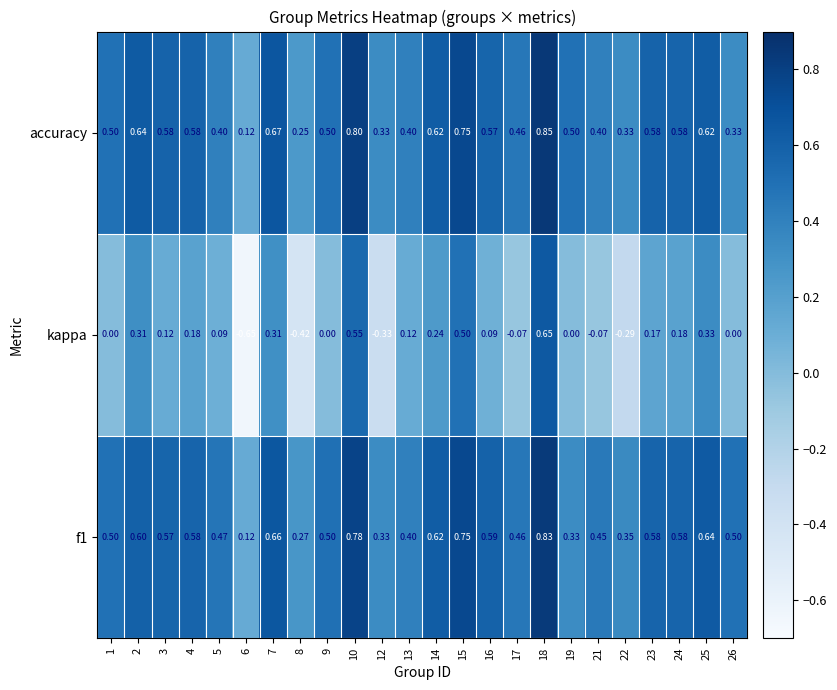

Which series has the largest total across all categories?

f1